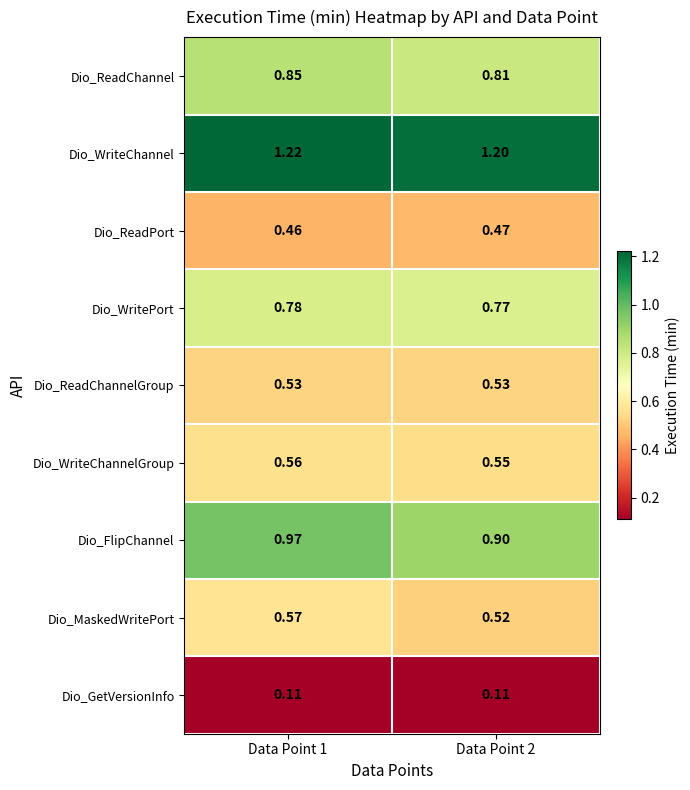

Rank the series by their maximum value, from highest to lowest.

Dio_WriteChannel, Dio_FlipChannel, Dio_ReadChannel, Dio_WritePort, Dio_MaskedWritePort, Dio_WriteChannelGroup, Dio_ReadChannelGroup, Dio_ReadPort, Dio_GetVersionInfo